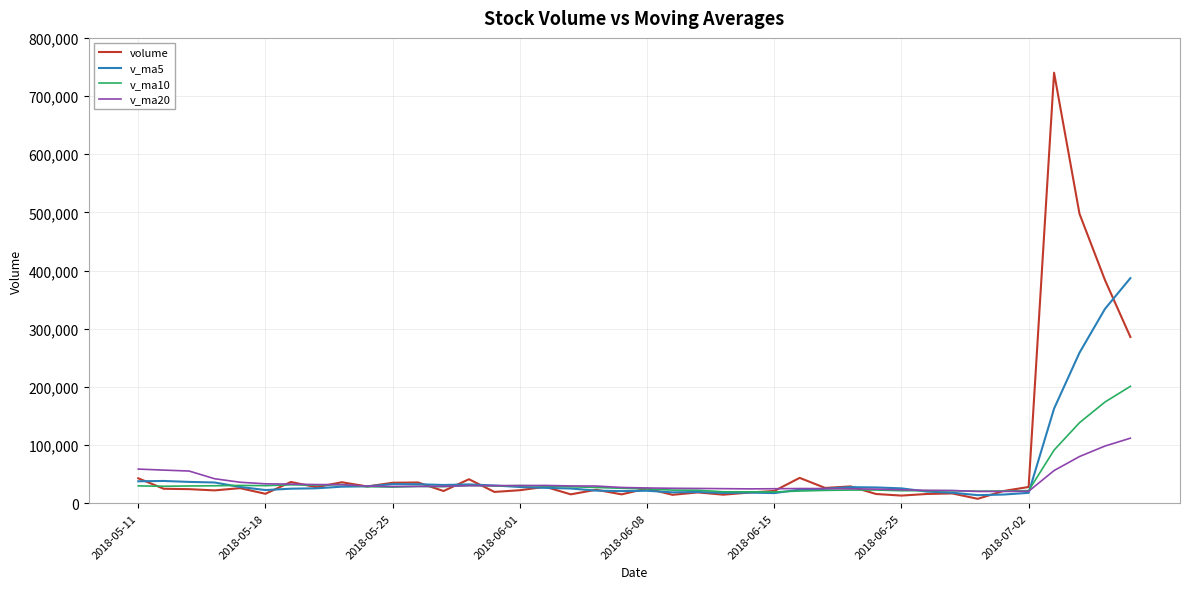

How many lines are shown in the chart?

4